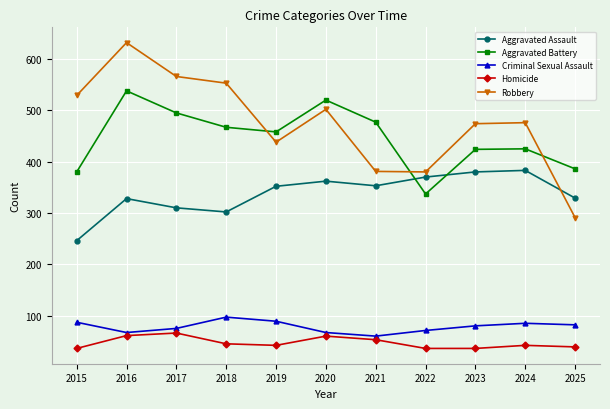

At how many categories does at least one series exceed 507?

5